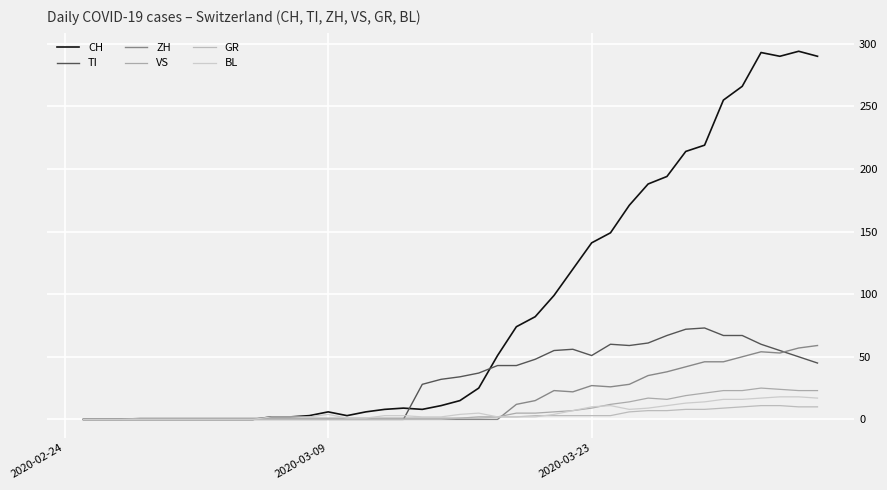

How many lines are shown in the chart?

6